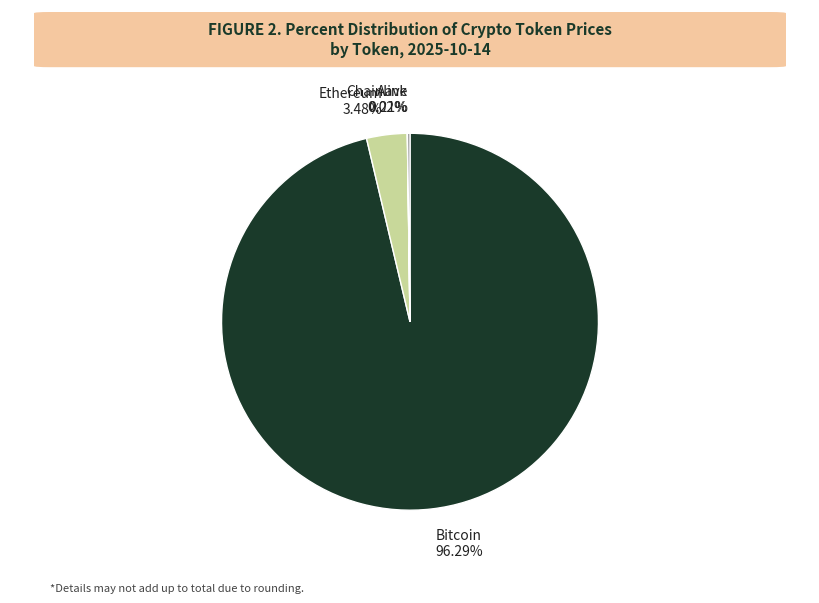

Which has a higher value, Bitcoin 96.29% or Ethereum 3.48%?

Bitcoin 96.29%